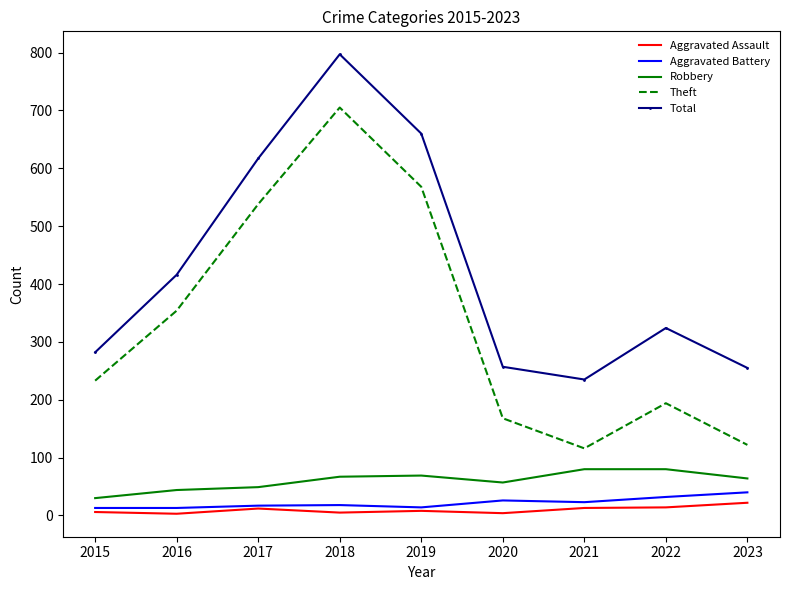

Which series has the largest range (max minus min)?

Theft